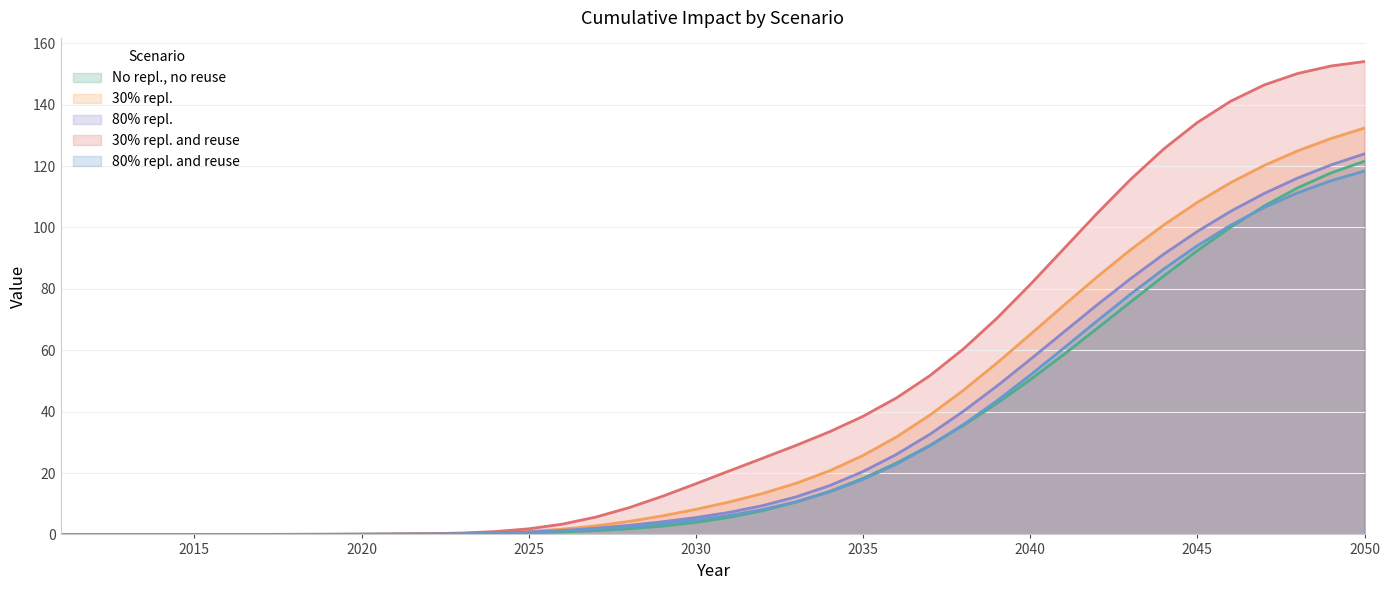

How many lines are shown in the chart?

5